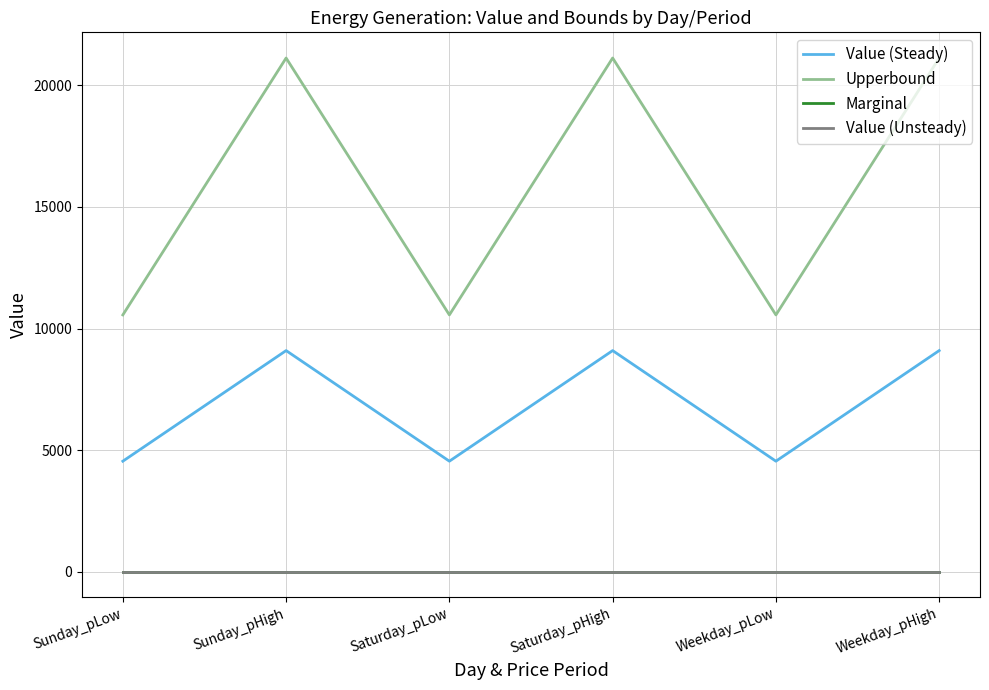

What is the approximate value of Upperbound at Saturday_pHigh?

21120.0